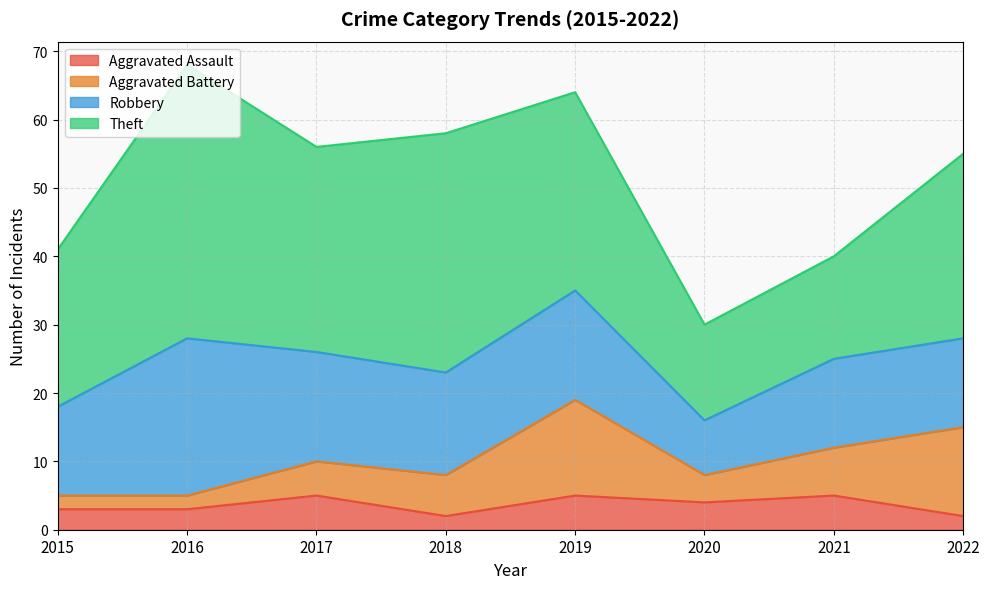

Which category has the highest value in the Aggravated Battery series?

2019